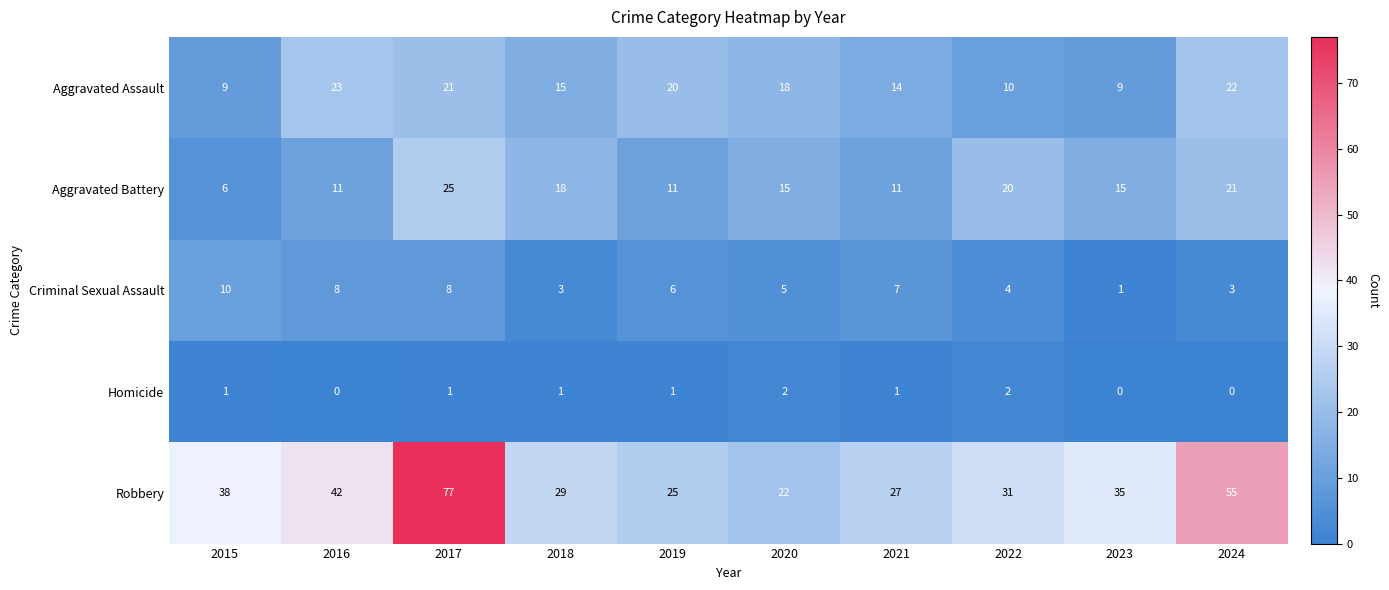

How many data points does each series have?

10